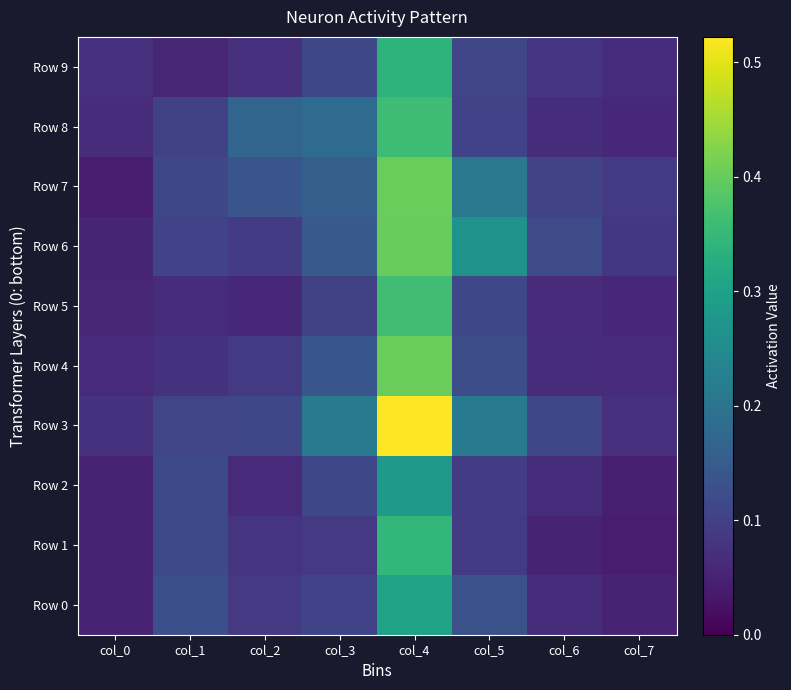

Rank the series by their maximum value, from highest to lowest.

Row 3, Row 7, Row 4, Row 6, Row 5, Row 8, Row 1, Row 9, Row 0, Row 2